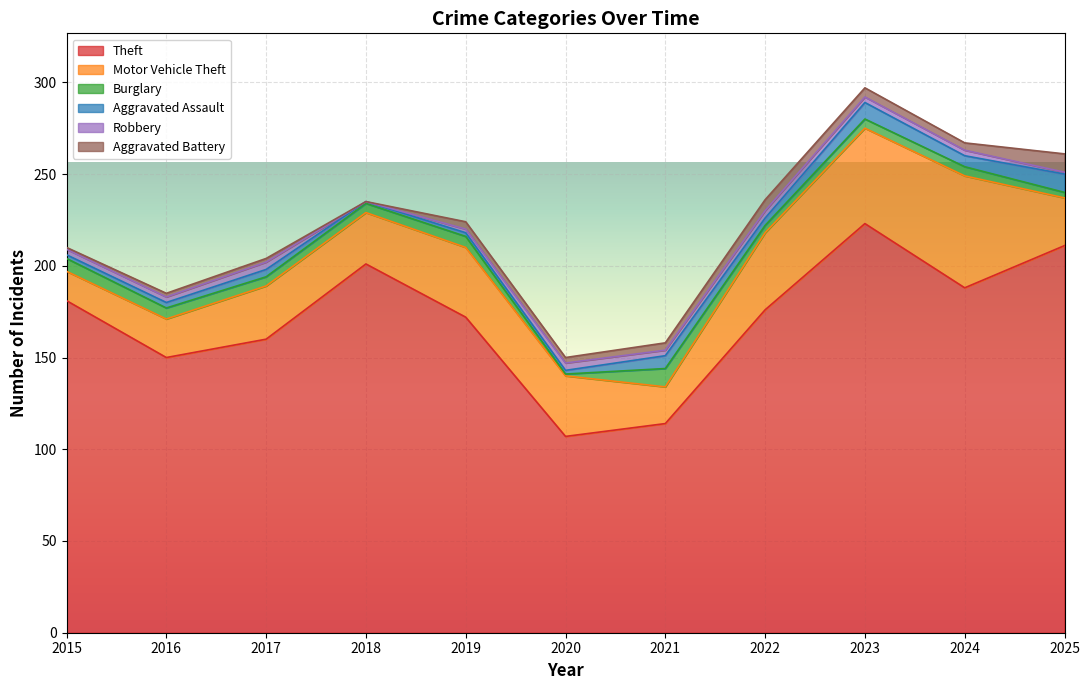

Rank the series by their maximum value, from highest to lowest.

Theft, Motor Vehicle Theft, Burglary, Aggravated Assault, Aggravated Battery, Robbery